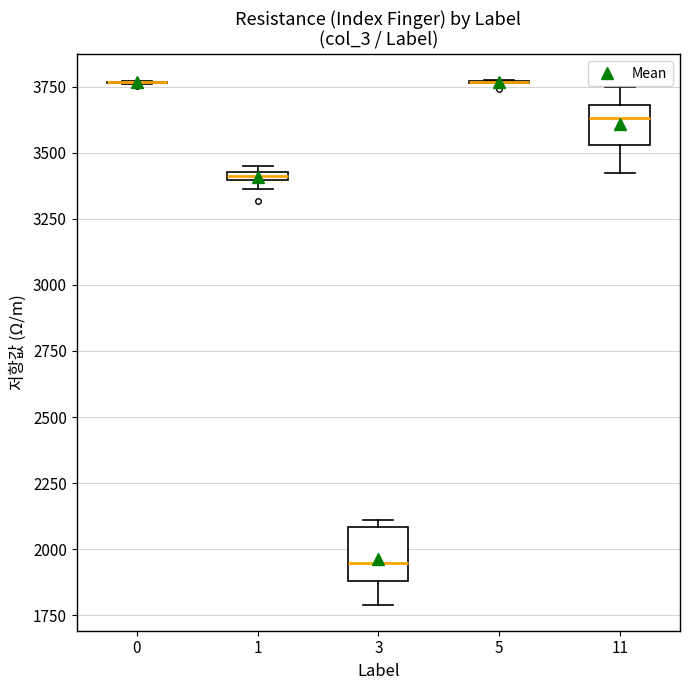

Where does the median line of the box at x = 11 sit on the y-axis? The values are not printed on the chart, so give them approximately, as read against the axis.

3650